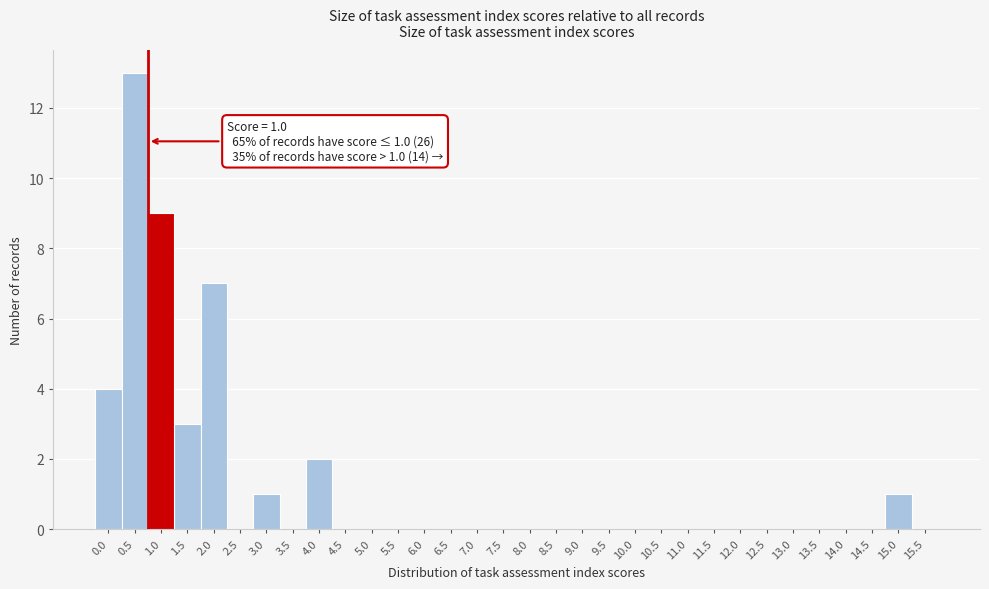

Where is the data nearest to the value 6?

2.0